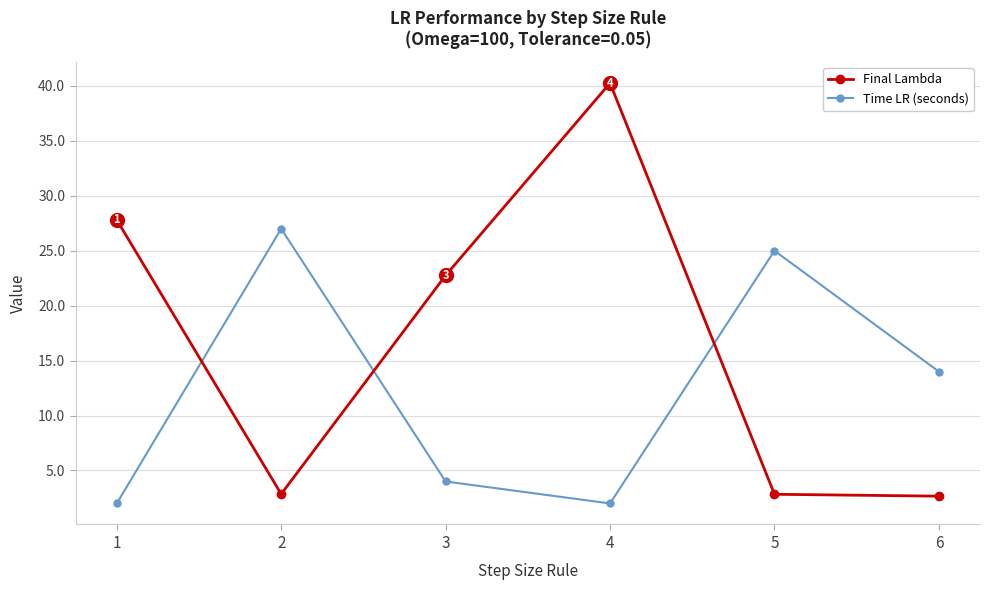

True or false: Time LR (seconds) has a value of 4.0 at 3.

True